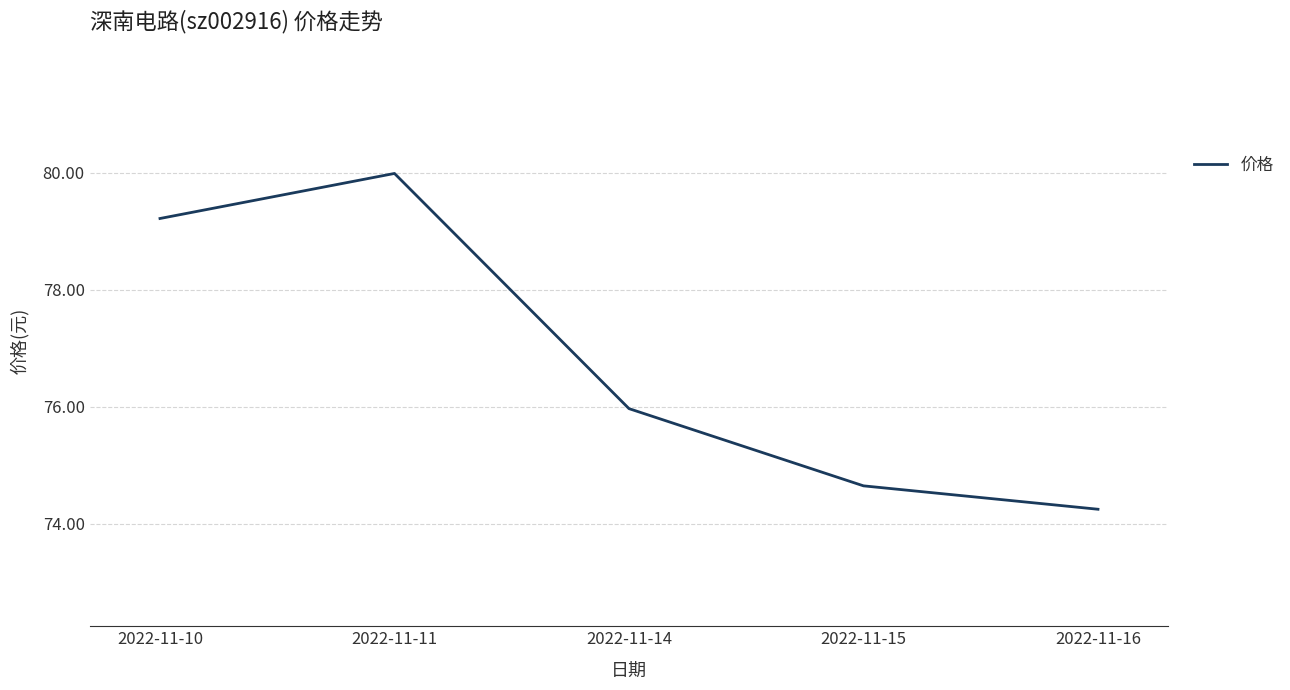

What is the difference between the values at 2022-11-16 and 2022-11-10?

5.0